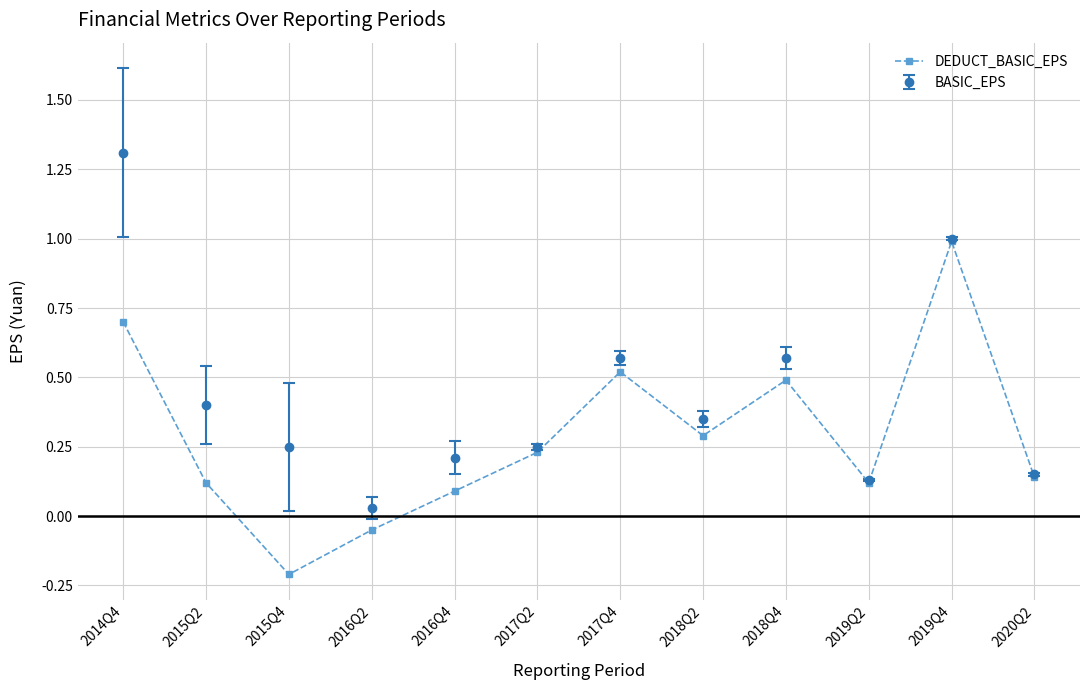

Where is the first local minimum for DEDUCT_BASIC_EPS?

2015Q4